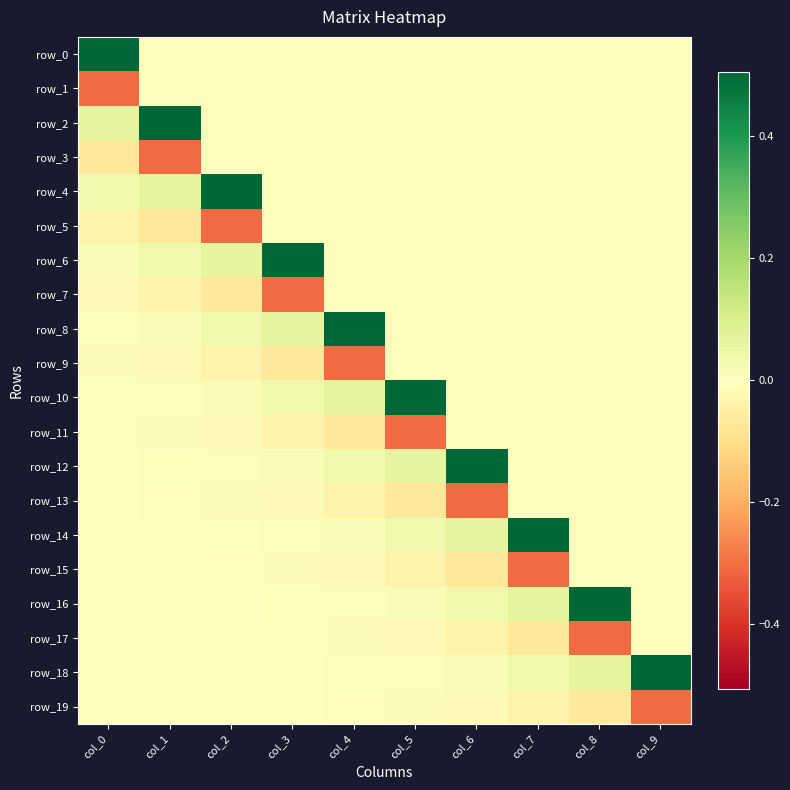

The row_17 series shows -0.1 at col_6. True or false?

False